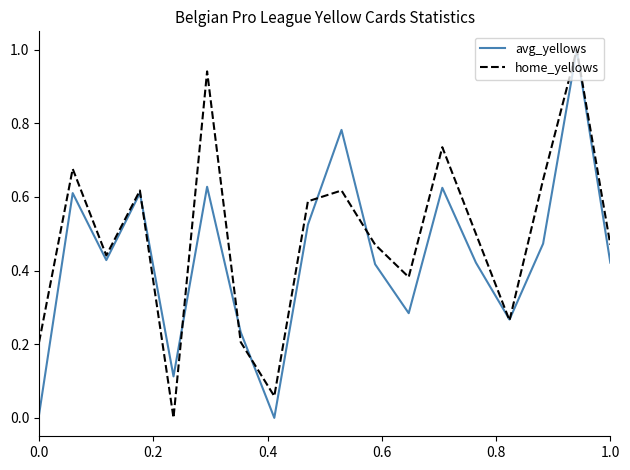

What is the greatest value displayed?

1.0